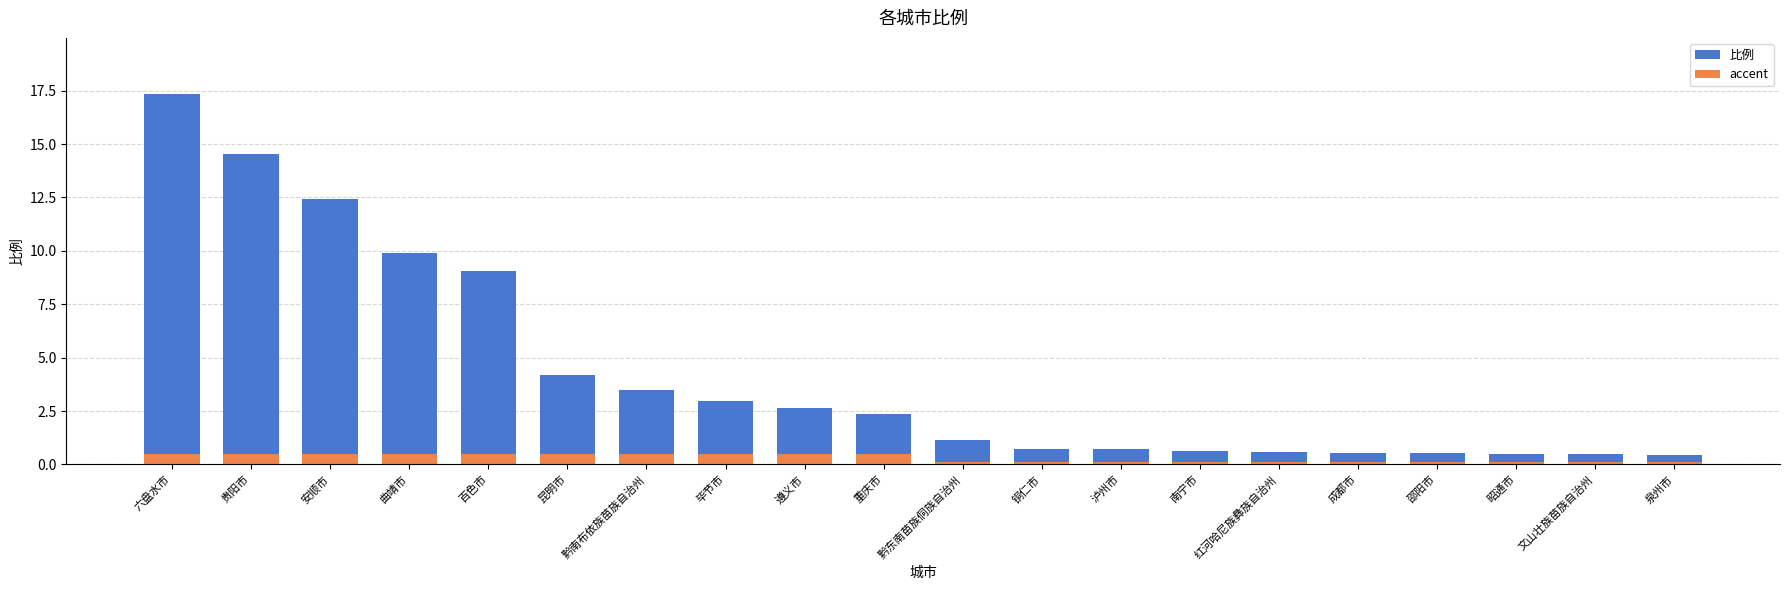

At how many categories does at least one series exceed 7?

5